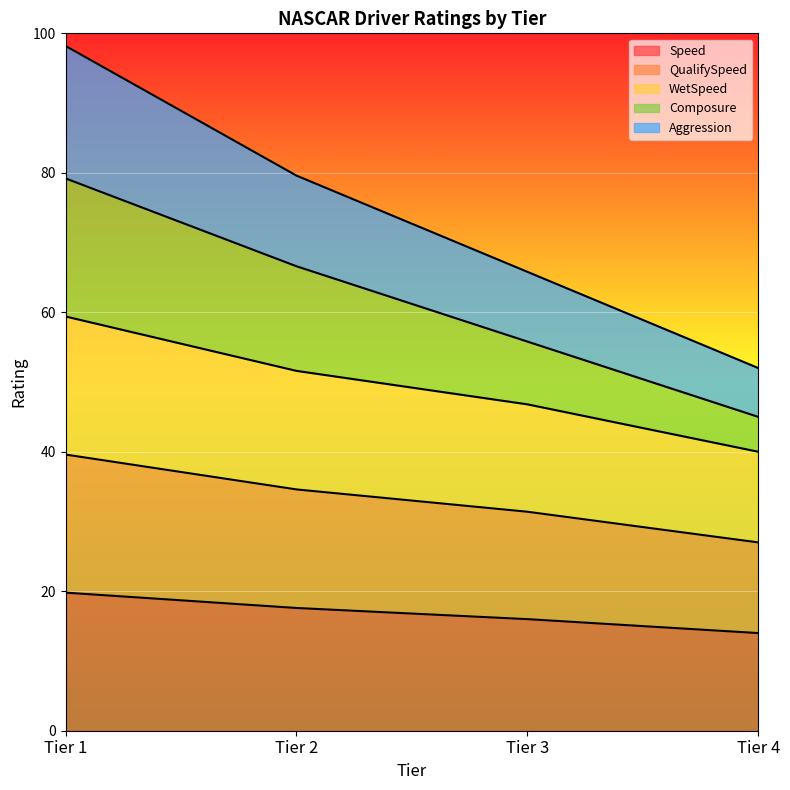

Is it true that WetSpeed equals 15.9 at Tier 2?

False